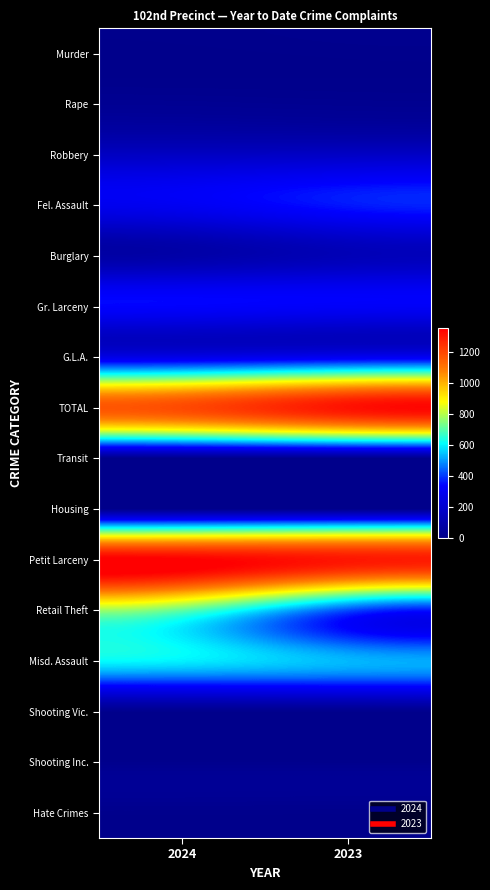

Rank the series by their maximum value, from highest to lowest.

Petit Larceny, TOTAL, Retail Theft, Misd. Assault, Fel. Assault, Gr. Larceny, G.L.A., Robbery, Burglary, Rape, Transit, Shooting Vic., Shooting Inc., Hate Crimes, Murder, Housing